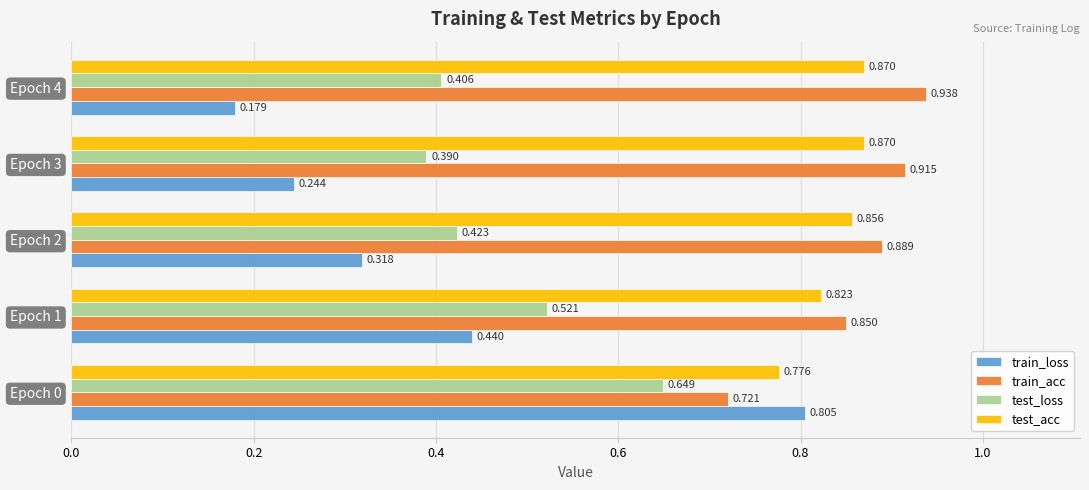

Rank the series by their maximum value, from lowest to highest.

test_loss, train_loss, test_acc, train_acc